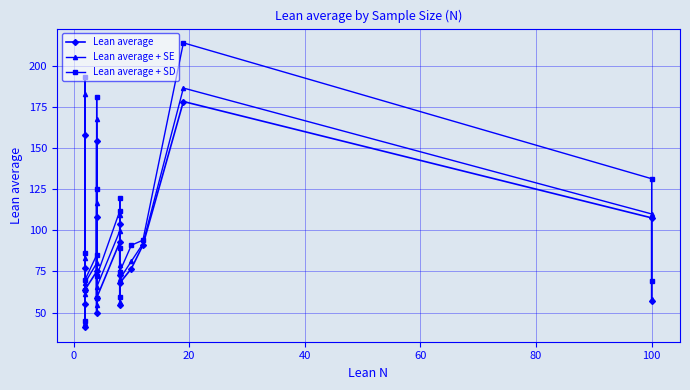

True or false: Lean average + SD has a value of 193.0 at 0.

True